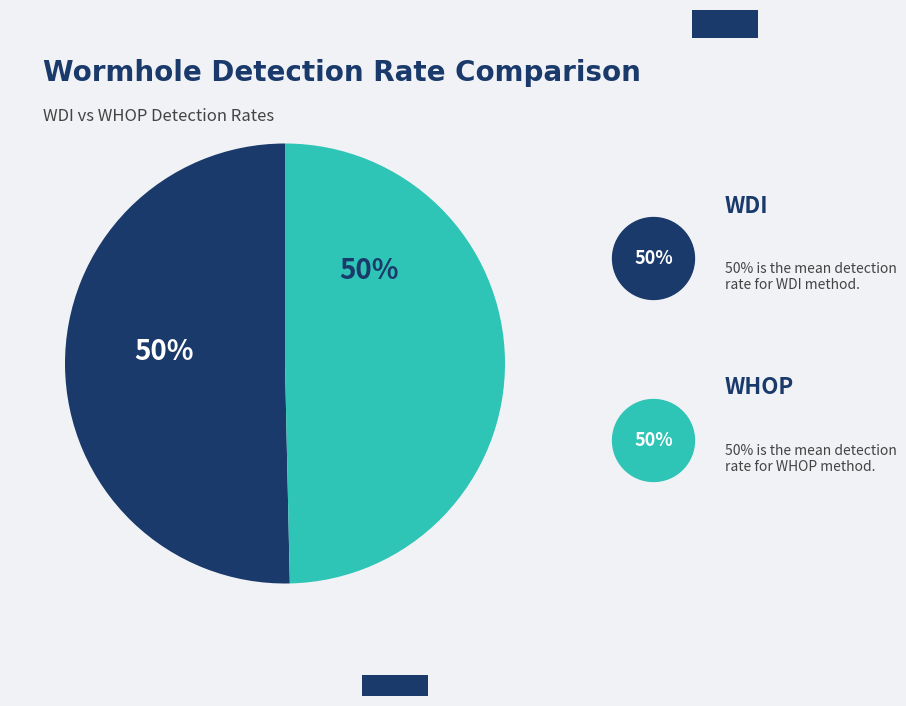

How many slices are in this pie chart?

2